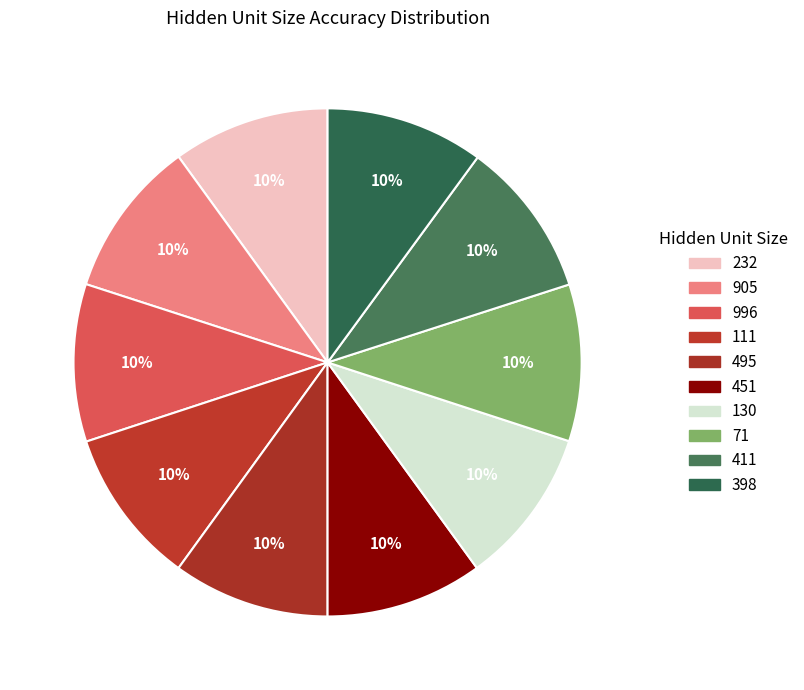

How many segments does this pie chart have?

10